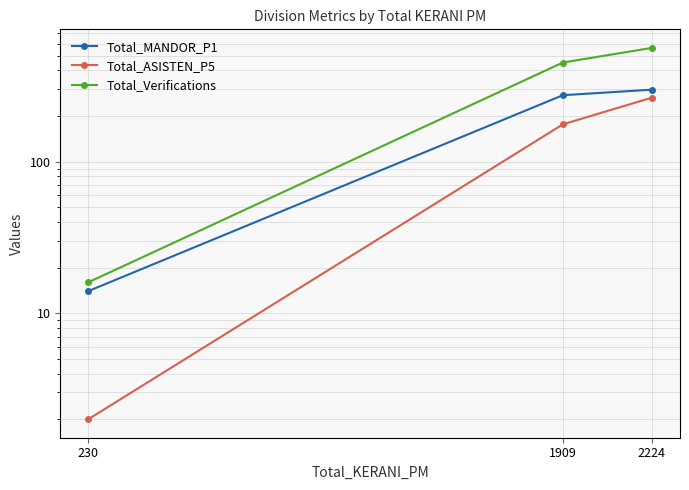

Which series has the largest range (max minus min)?

Total_Verifications